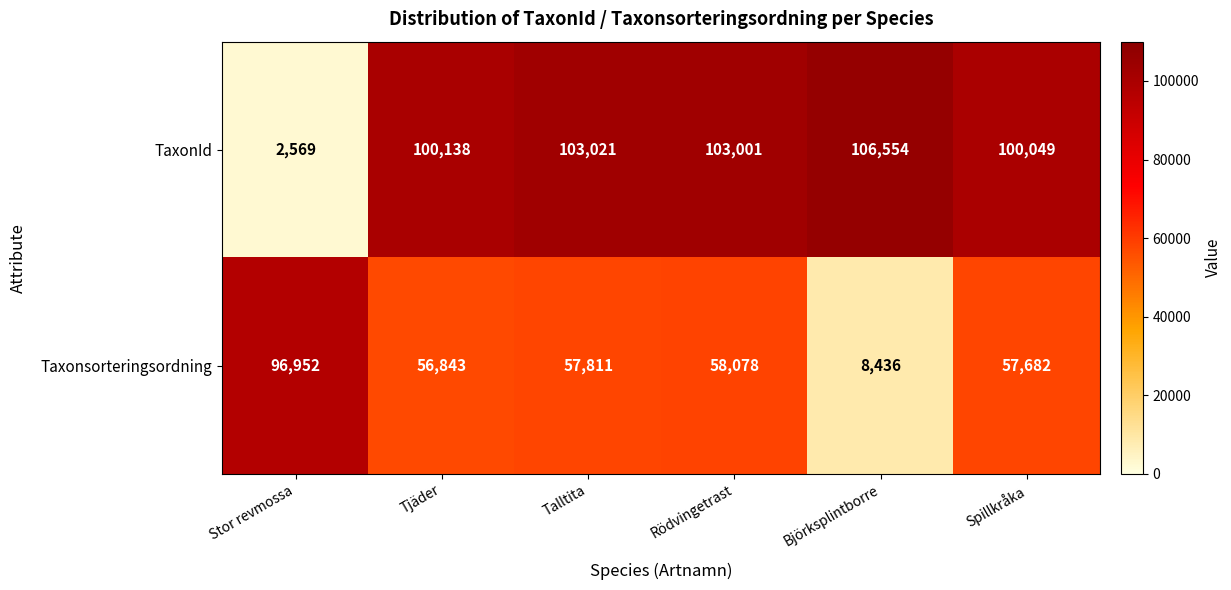

At how many categories does at least one series exceed 61922?

6